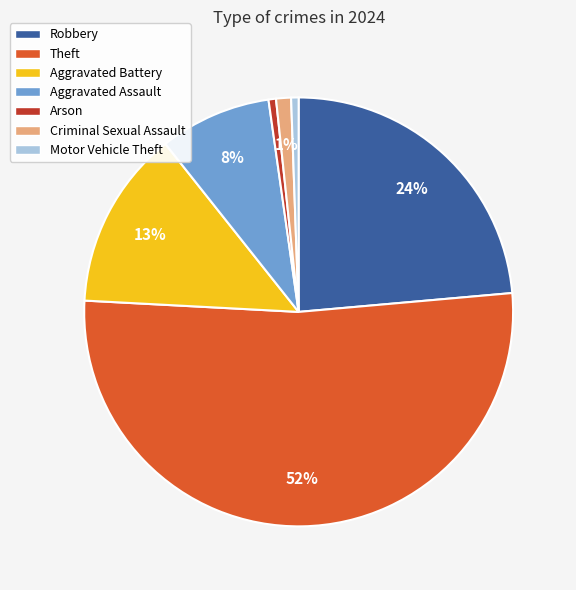

Between Aggravated Battery and Theft, which is larger?

Theft